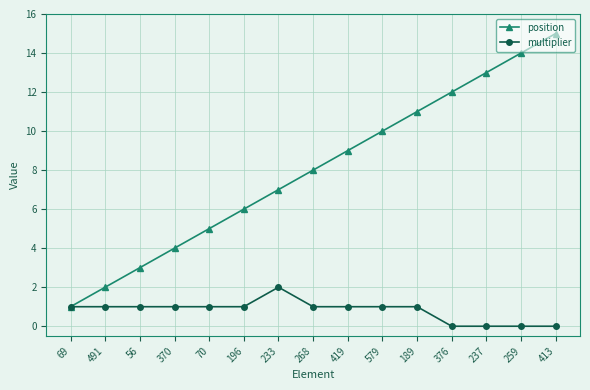

The value of multiplier at 259 is 0. True or false?

True